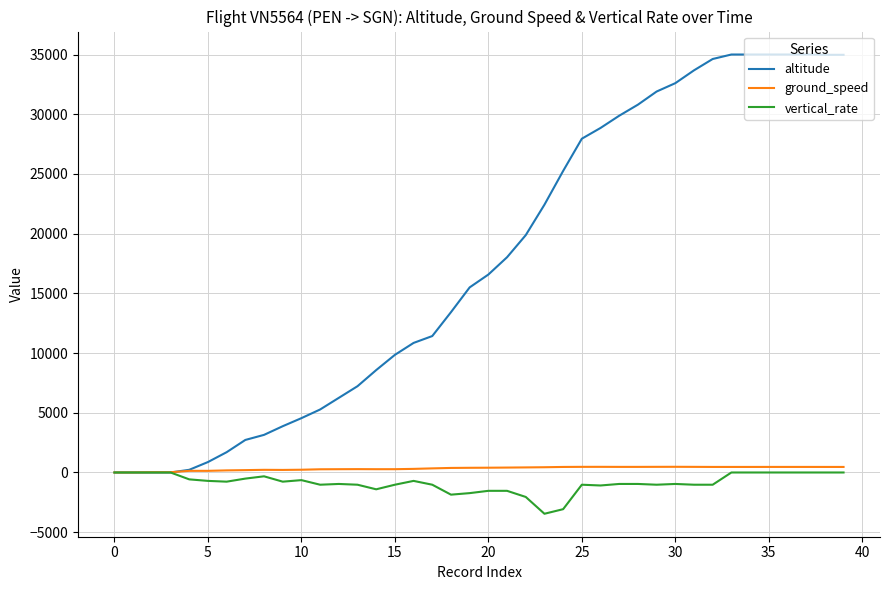

Which series has the largest range (max minus min)?

altitude